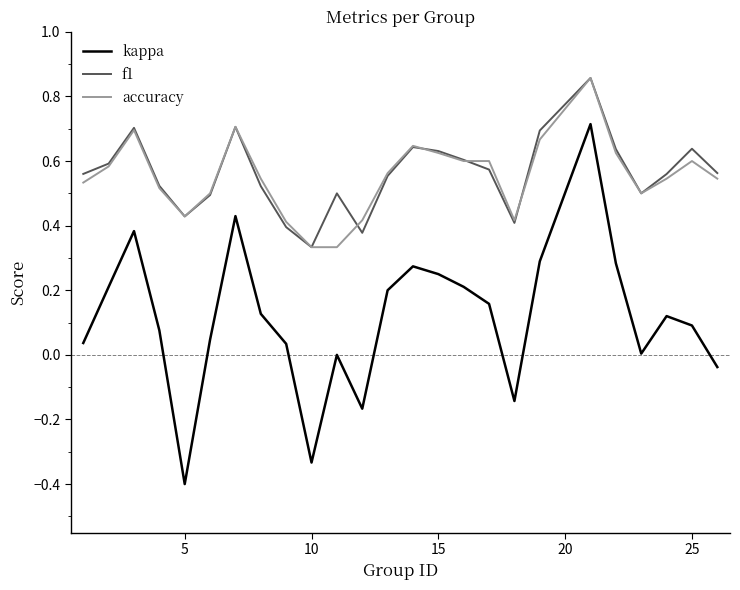

What is the smallest value displayed?

-0.4